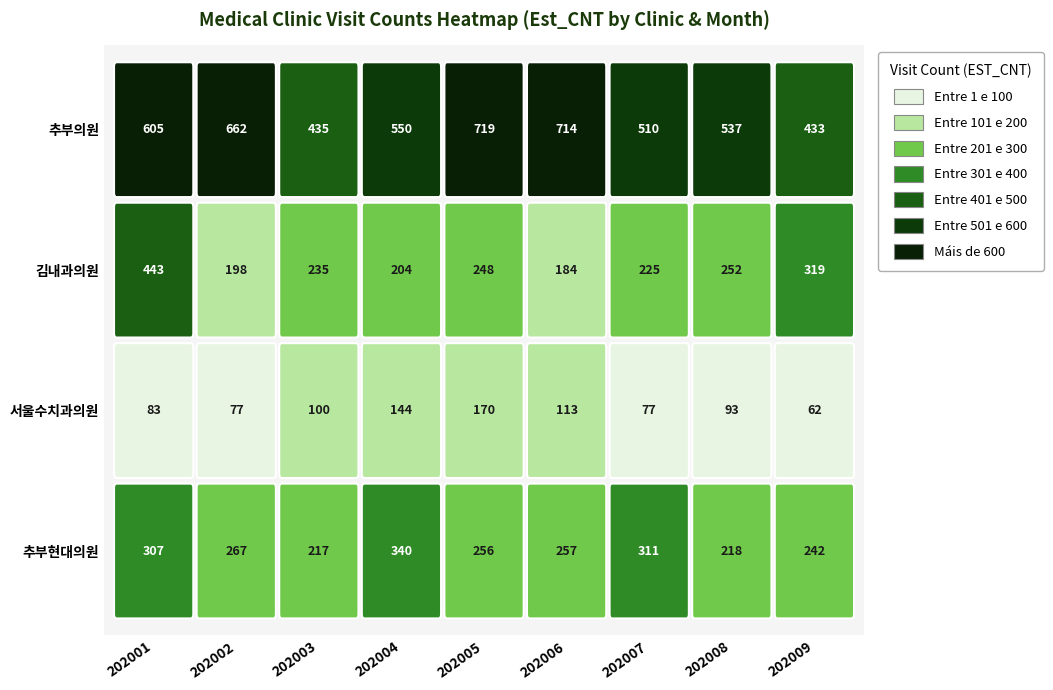

What is the minimum value shown in the chart?

62